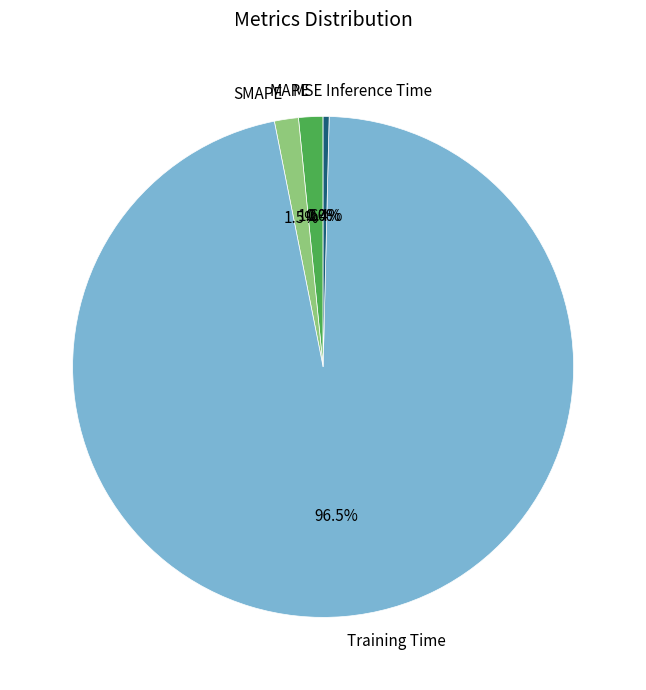

Is there any slice that represents more than half of the pie?

Yes